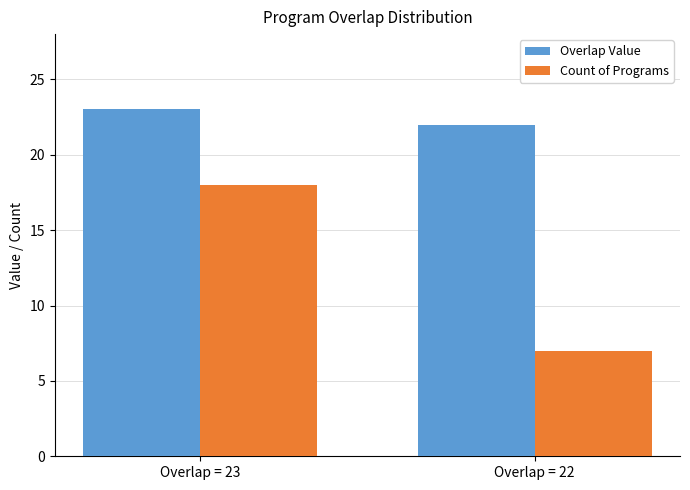

True or false: Overlap Value has a value of 23 at Overlap = 23.

True